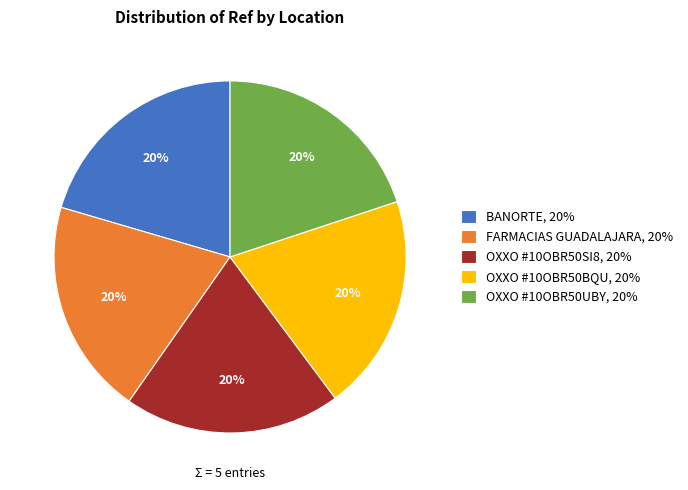

Approximately how many times larger is the value at BANORTE, 20% compared to FARMACIAS GUADALAJARA, 20%?

1.0